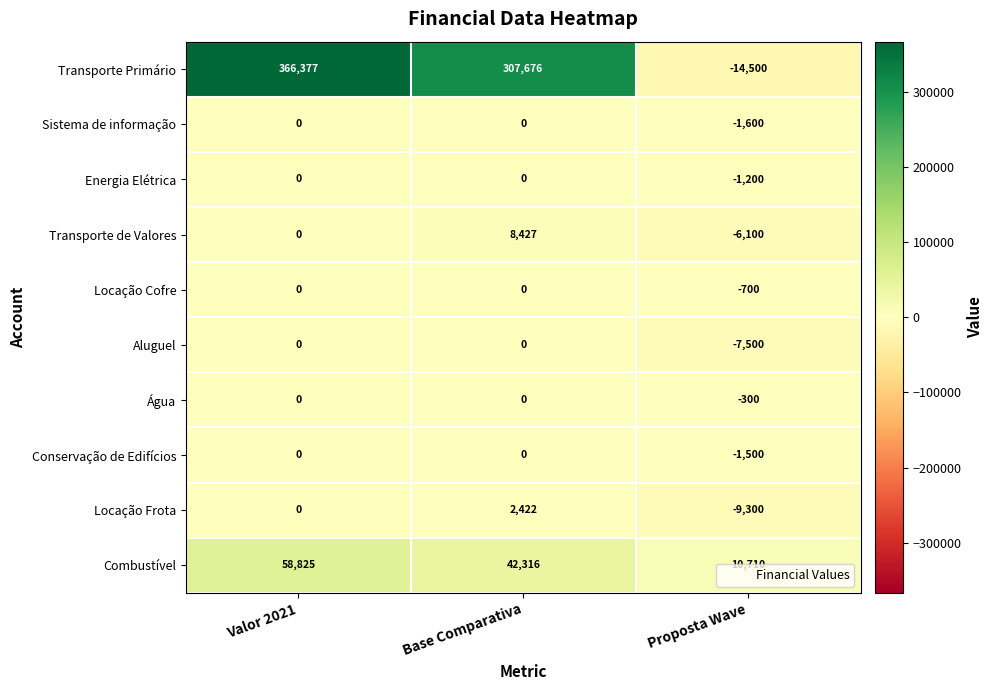

What is the difference between the highest and lowest values at Proposta Wave?

25210